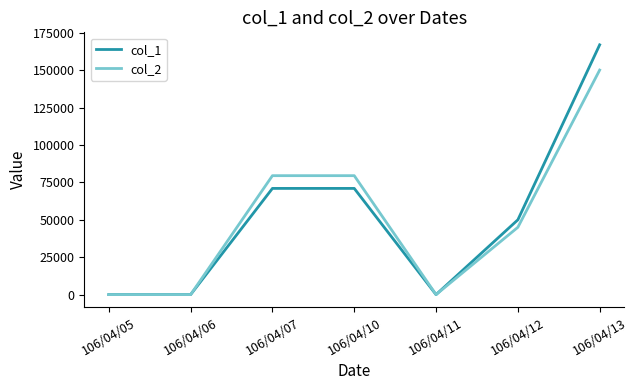

What is the sum of the col_1 values at 106/04/12 and 106/04/10?

121000